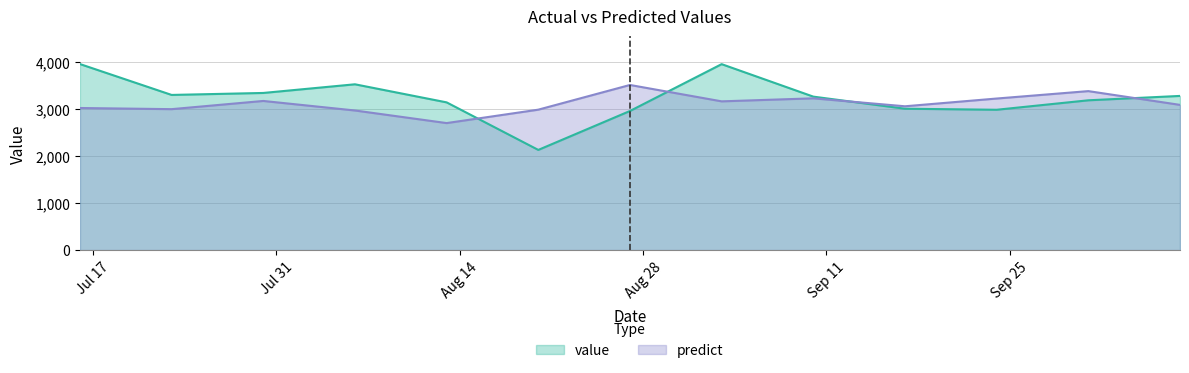

Does the chart have visible grid lines?

Yes